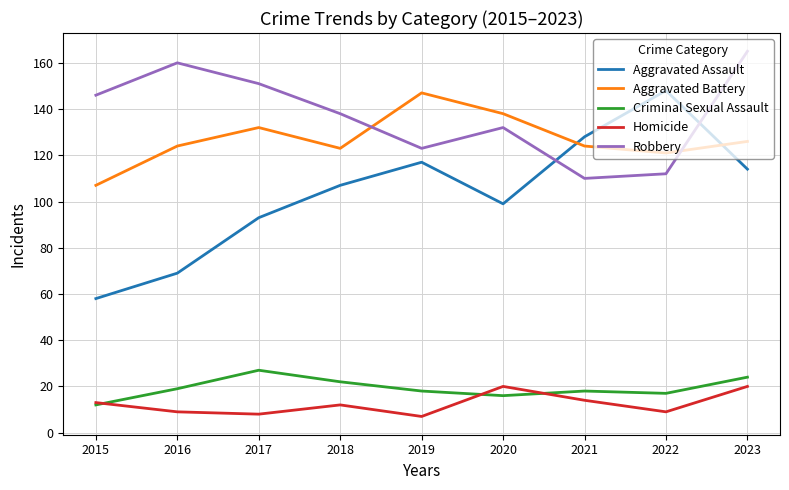

Between 2020 and 2023, which series saw the biggest shift?

Robbery